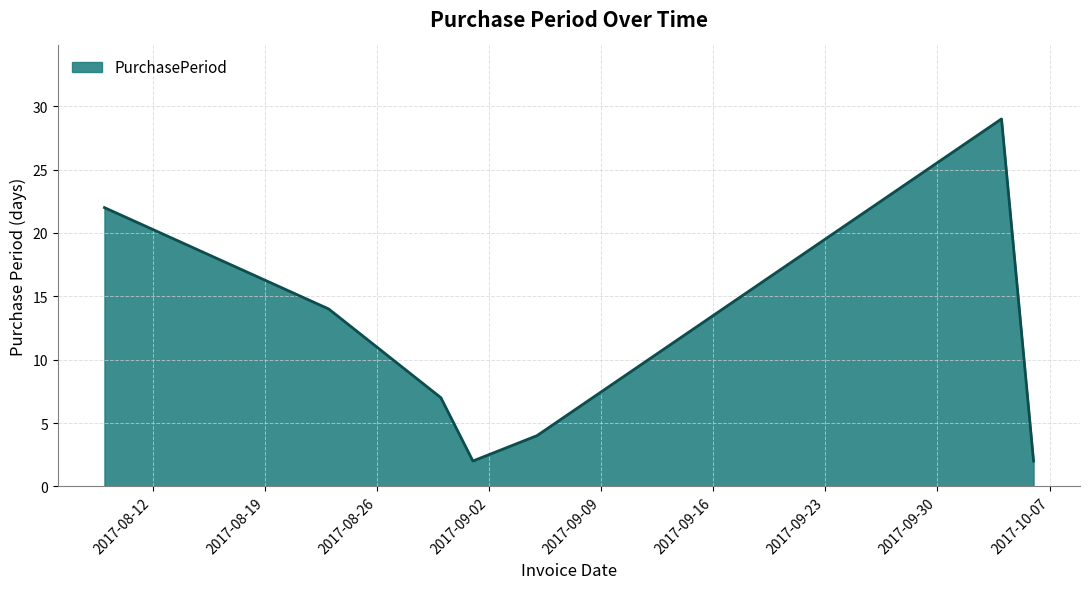

How many interior local valleys (lower than both neighbors) does the data have?

1